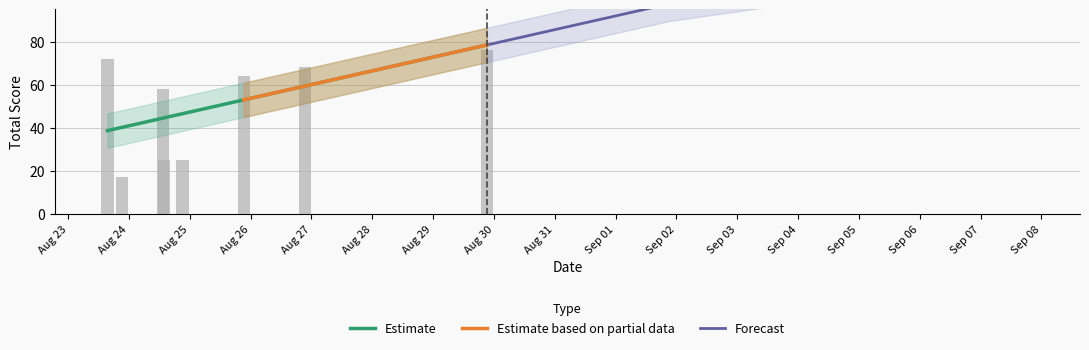

True or false: the data shows 25 at 2016-08-24 21:08:38.

True